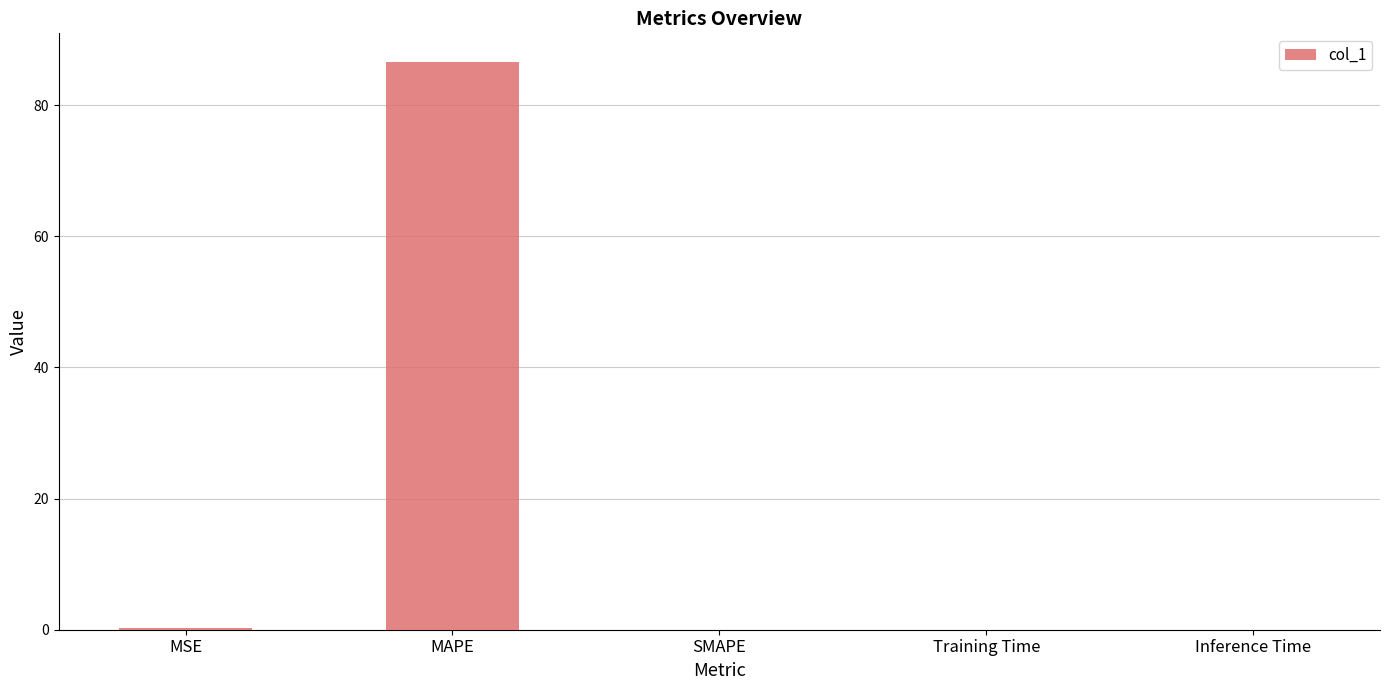

Which category has the highest value across all series?

MAPE